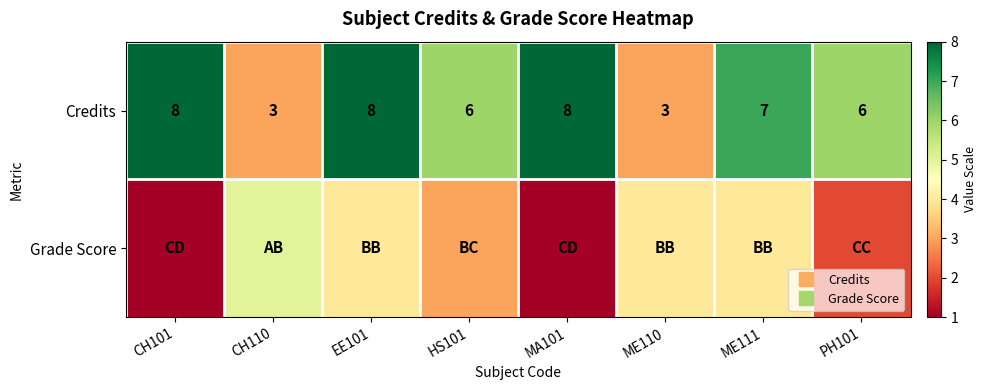

Which series has the widest spread of values?

Credits